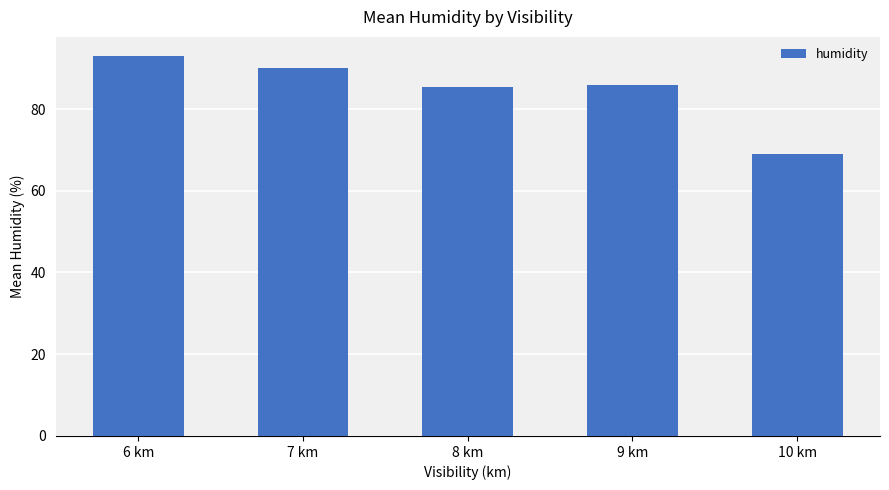

What is the maximum value shown in the chart?

93.0